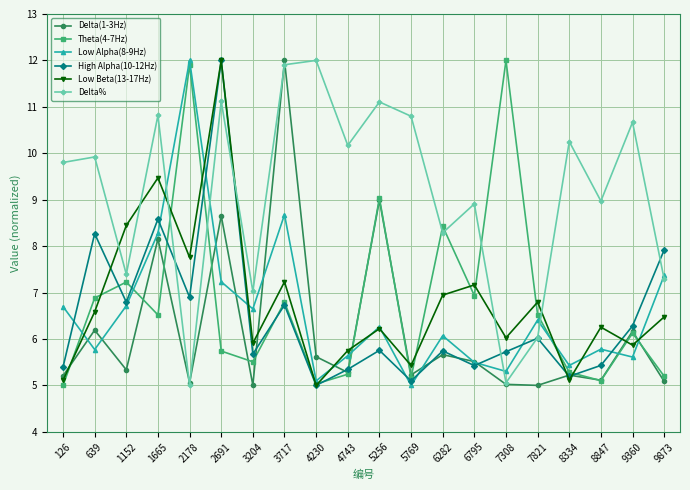

Is this an area chart (filled region under the line)?

No